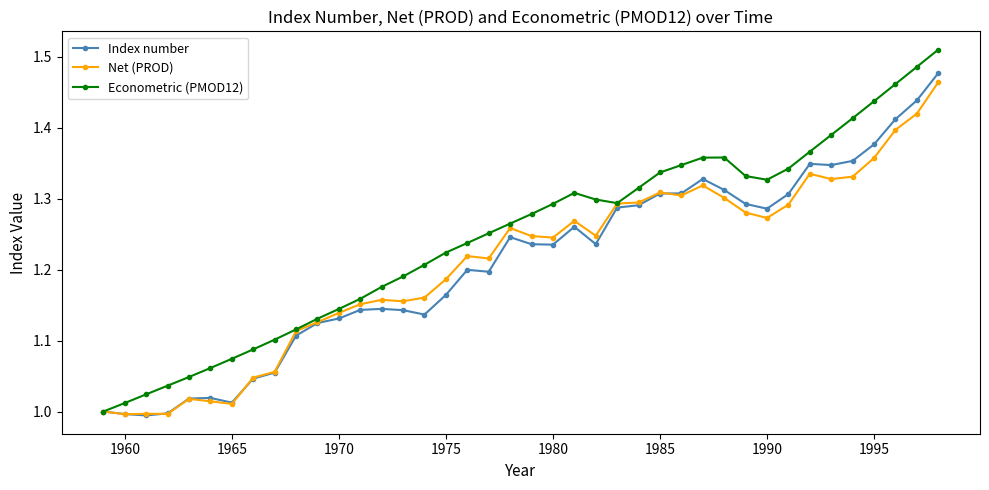

Which series has the widest spread of values?

Econometric (PMOD12)